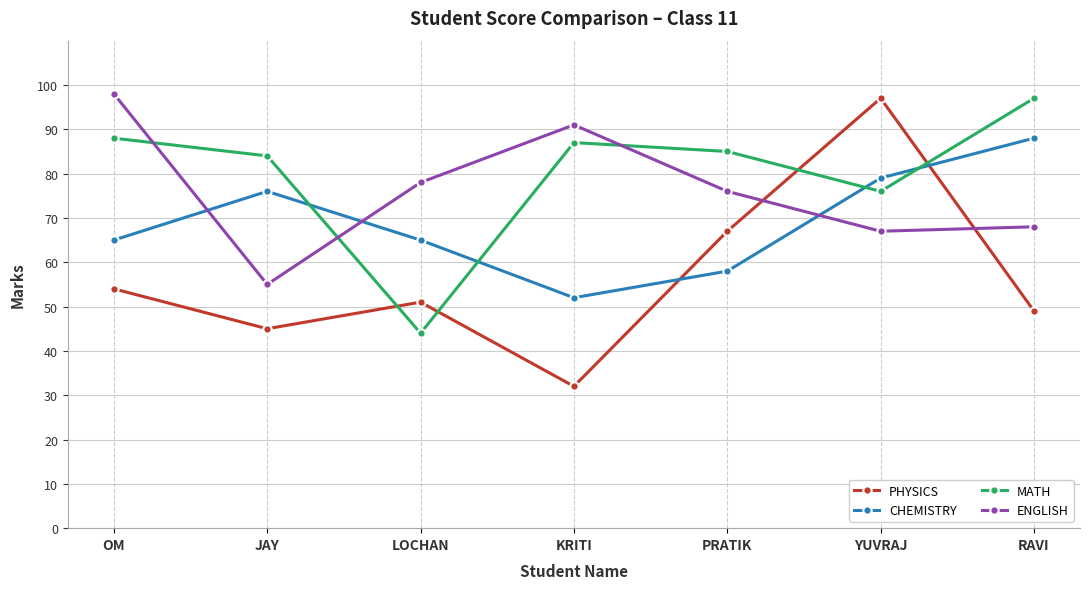

The ENGLISH series shows 78 at LOCHAN. True or false?

True